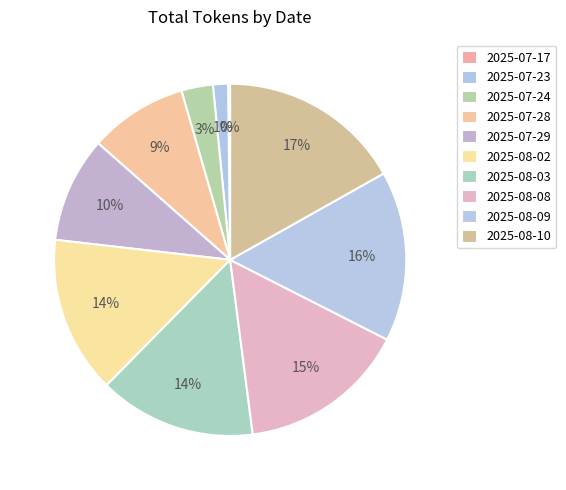

To the nearest percent, what percentage of the pie is 2025-07-23?

1%